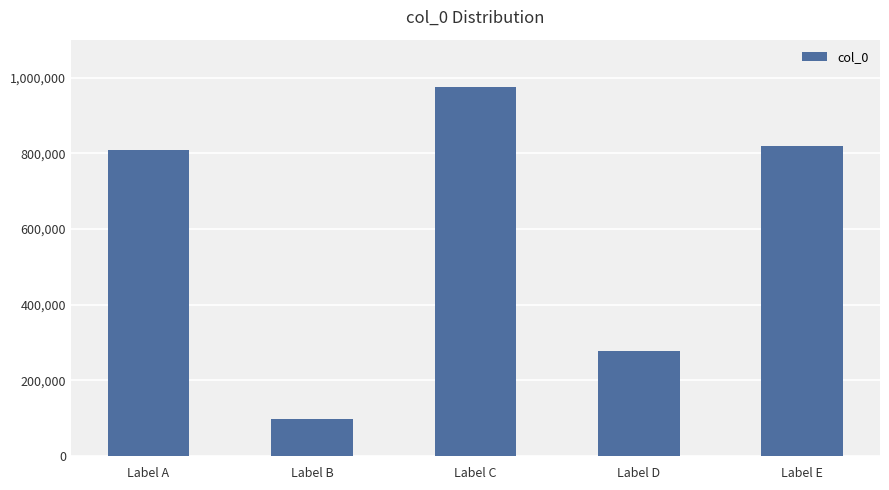

Rank the categories by value from highest to lowest.

Label C, Label E, Label A, Label D, Label B